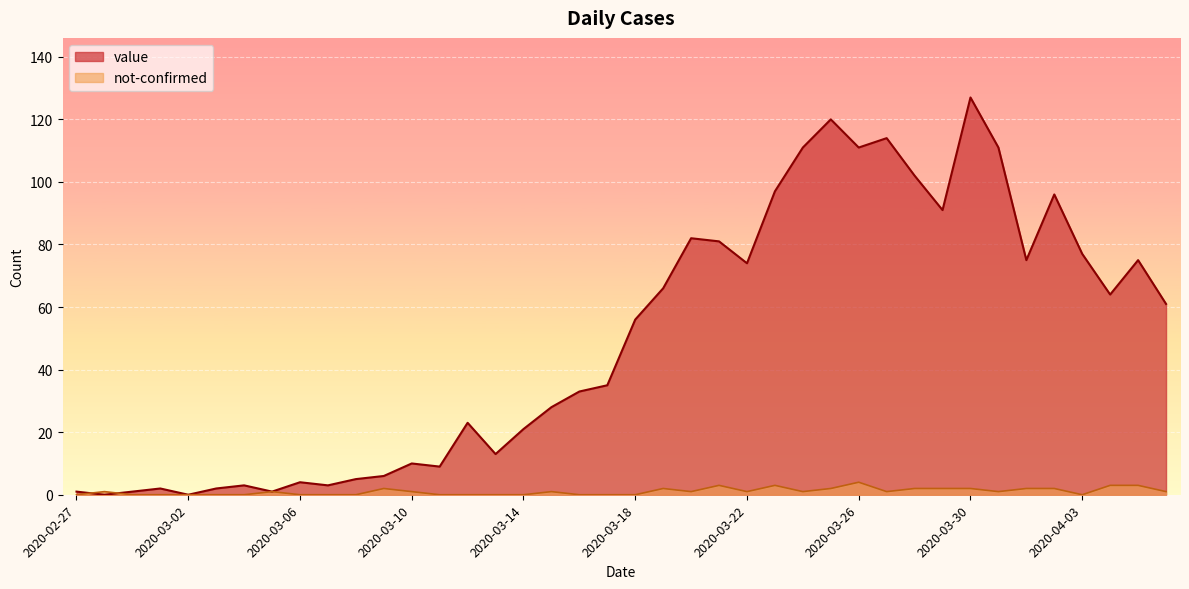

What is the sum of all value values?

1991